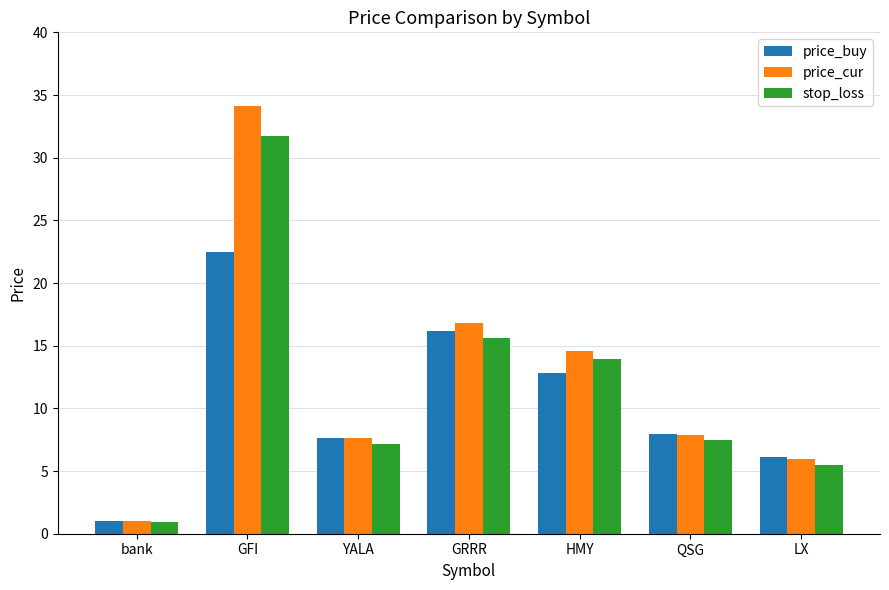

Reading left to right, list all the values displayed in this chart.

price_buy: 1.0	22.5	7.6	16.2	12.8	7.9	6.1
price_cur: 1.0	34.1	7.6	16.8	14.6	7.9	6.0
stop_loss: 0.9	31.7	7.1	15.6	14.0	7.5	5.5